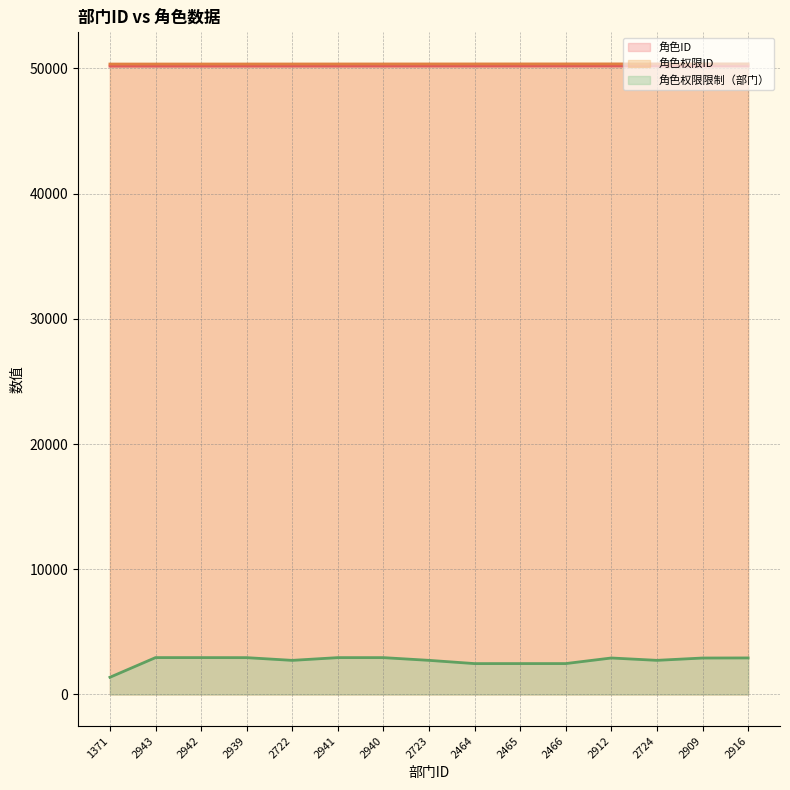

List the labels in order of 角色权限ID (line) value, largest first.

2916, 2909, 2724, 2912, 2466, 2465, 2464, 2723, 2940, 2941, 2722, 2939, 2942, 2943, 1371